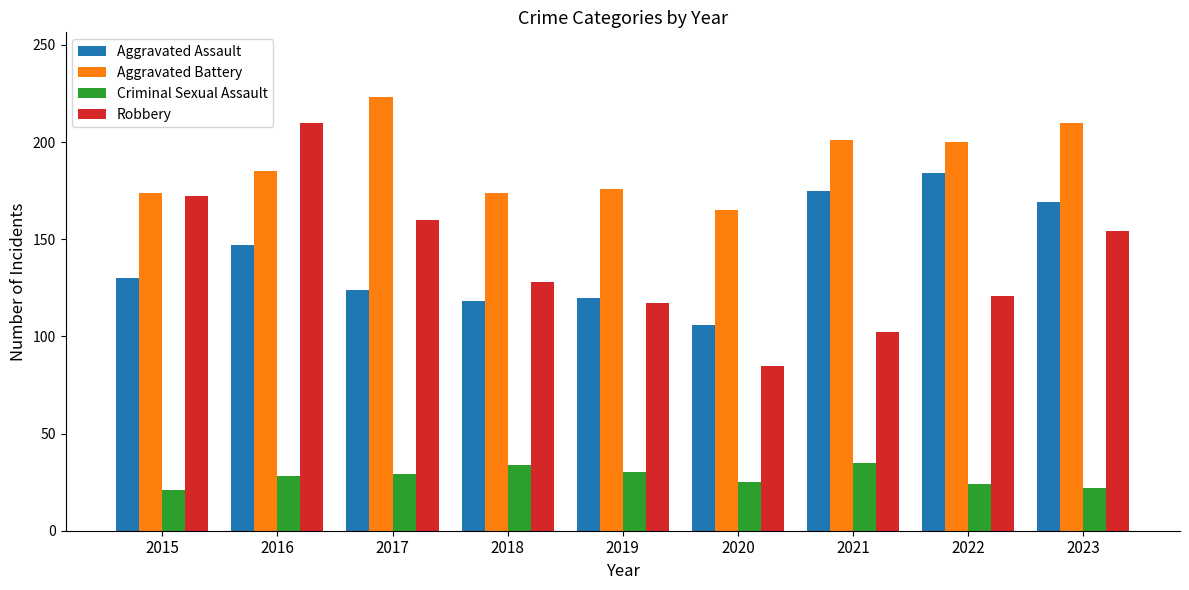

How many values in the Aggravated Battery series are below 185?

4